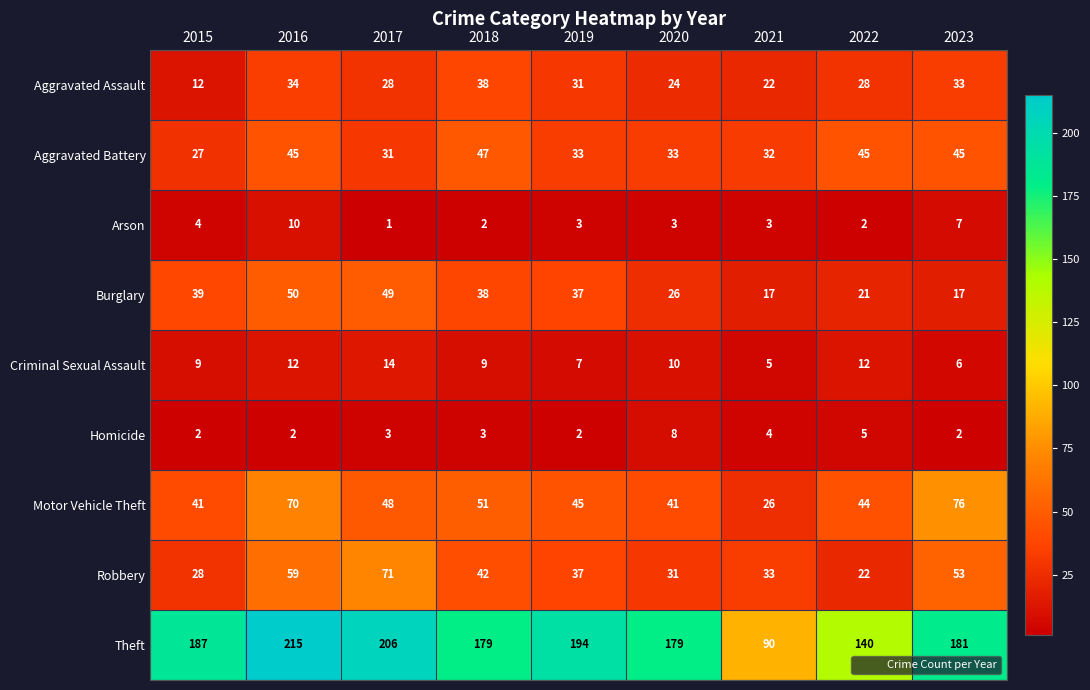

List the series in order of their peak value, highest first.

Theft, Motor Vehicle Theft, Robbery, Burglary, Aggravated Battery, Aggravated Assault, Criminal Sexual Assault, Arson, Homicide